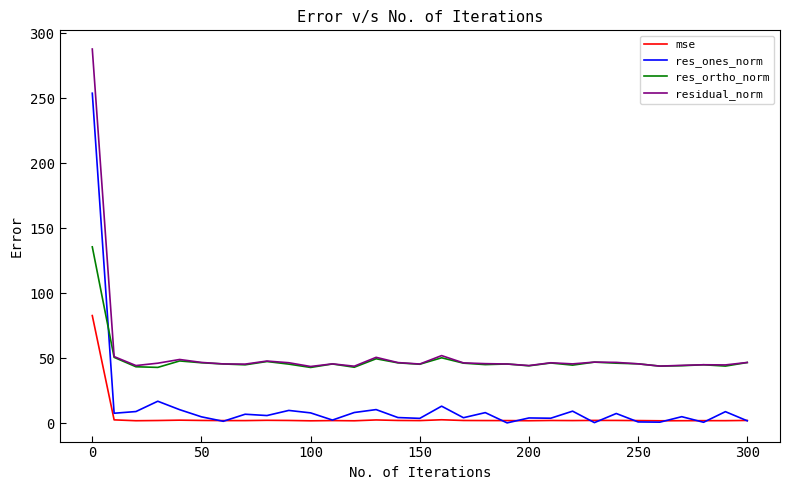

Is this an area chart (filled region under the line)?

No